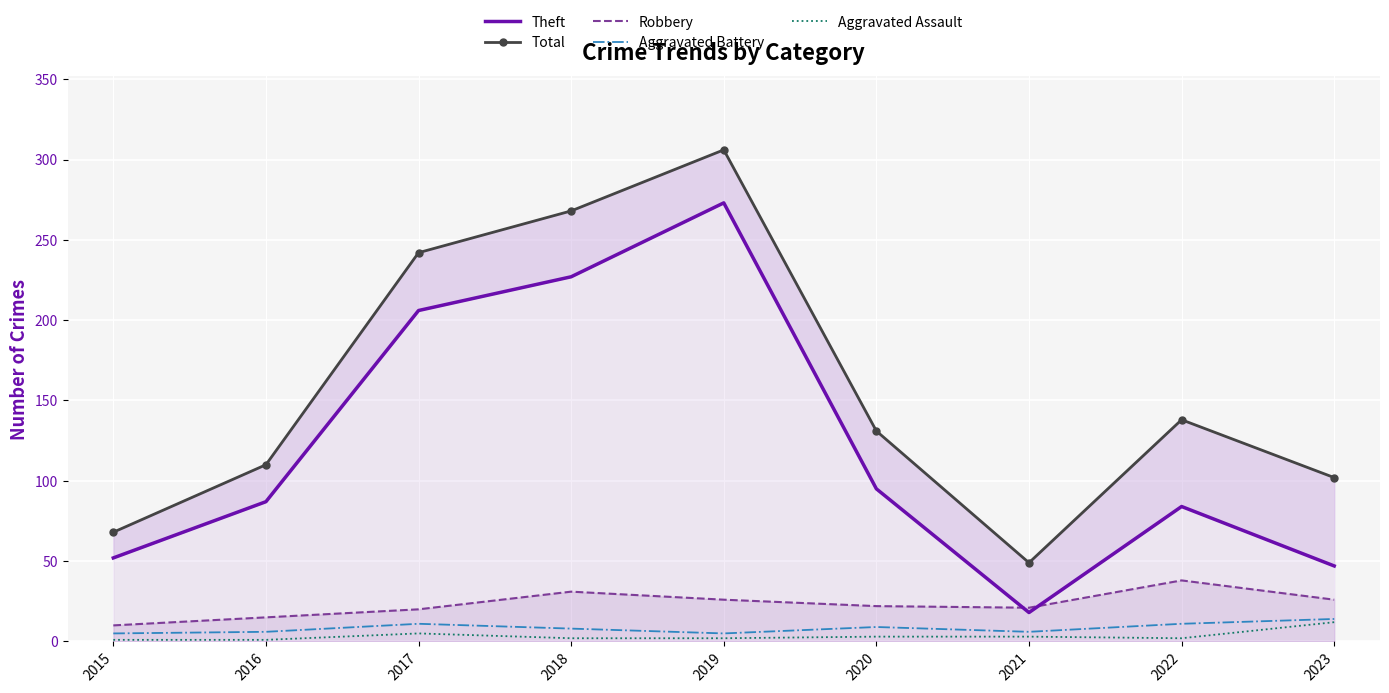

Is this an area chart (filled region under the line)?

No